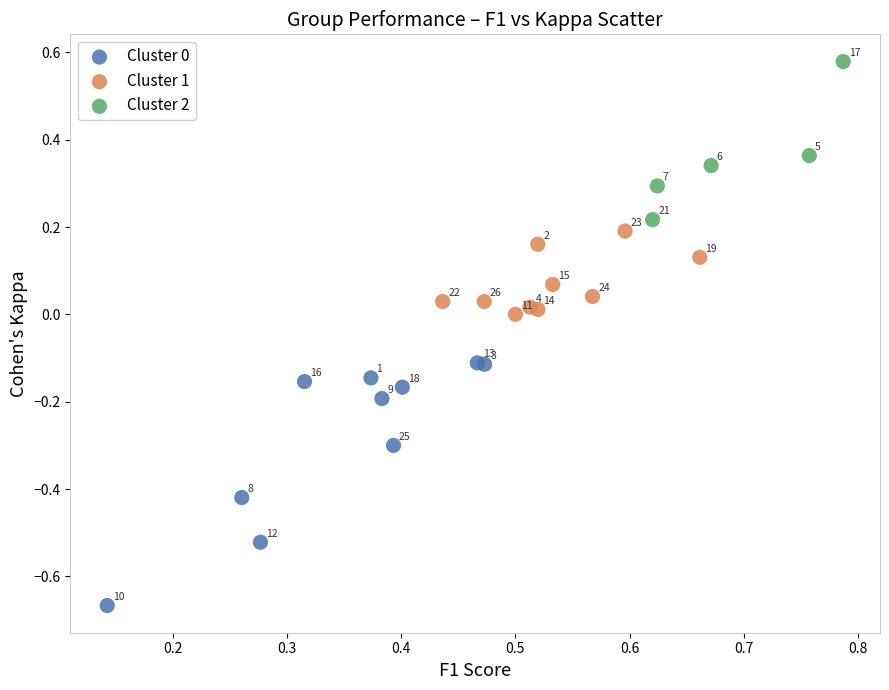

Which series reaches the maximum Y coordinate?

Cluster 2